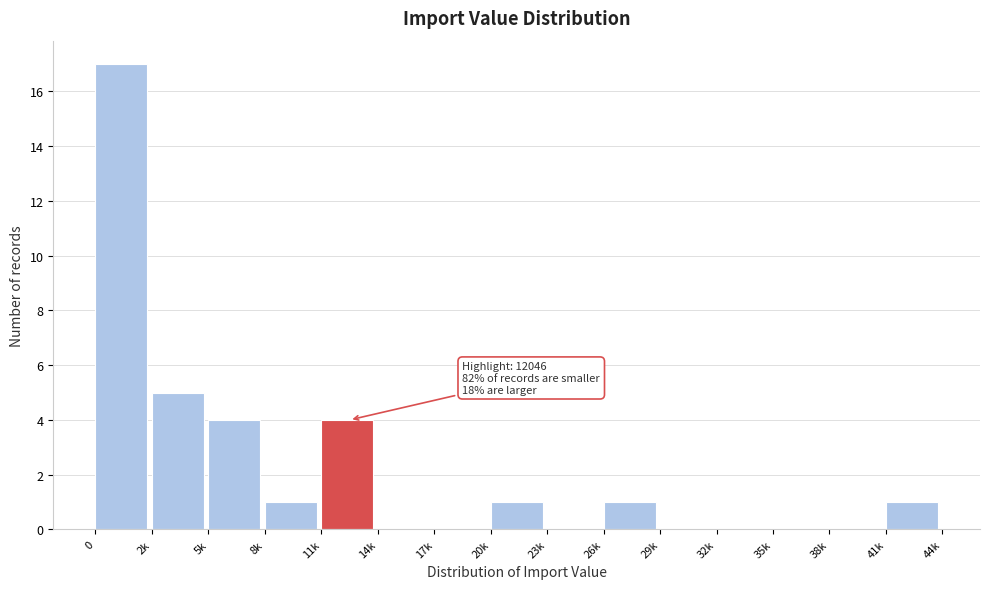

Reading left to right, what are all the values shown in this chart?

0=17	2k=5	5k=4	8k=1	11k=4	14k=0	17k=0	20k=1	23k=0	26k=1	29k=0	32k=0	35k=0	38k=0	41k=1